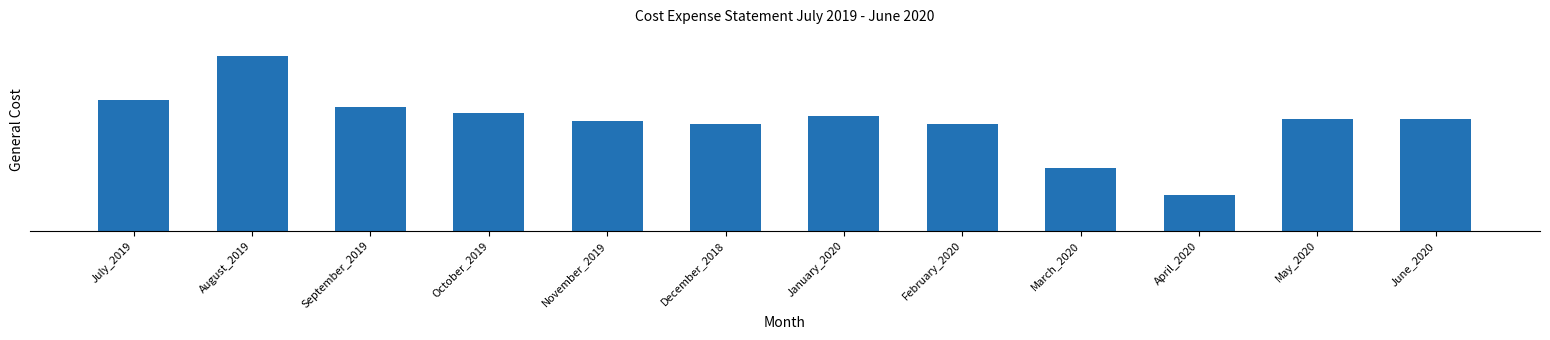

Reading right to left, transcribe all the data shown in this chart.

June_2020=24623	May_2020=24623	April_2020=7825	March_2020=13740	February_2020=23490	January_2020=25160	December_2018=23483	November_2019=24147	October_2019=25910	September_2019=27271	August_2019=38453	July_2019=28603